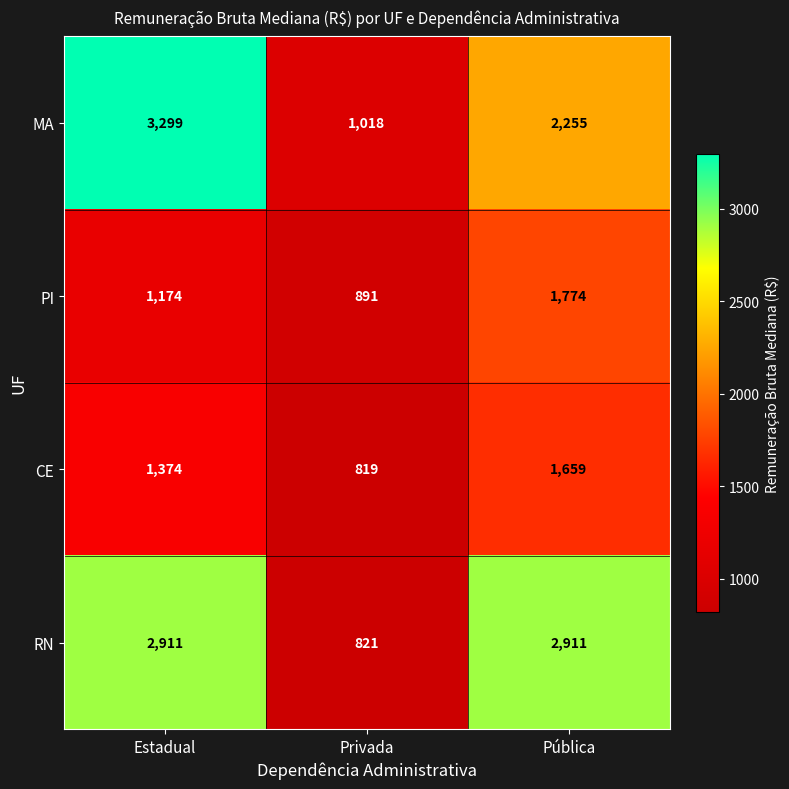

Between Privada and Pública, which series saw the biggest shift?

RN